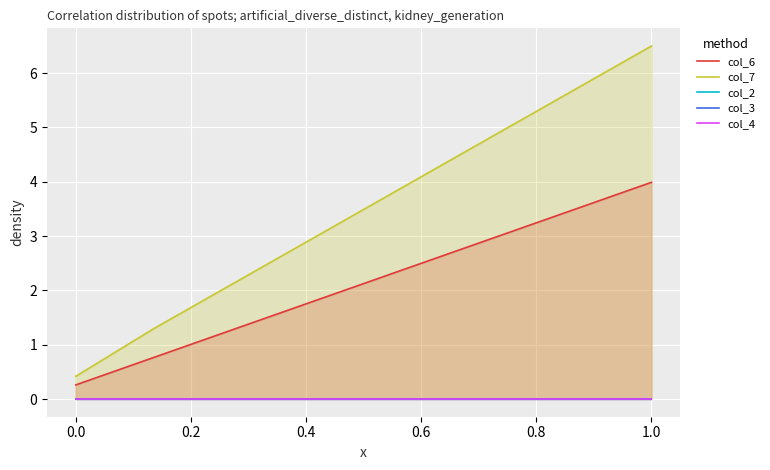

True or false: col_4 and col_7 intersect in this chart.

False